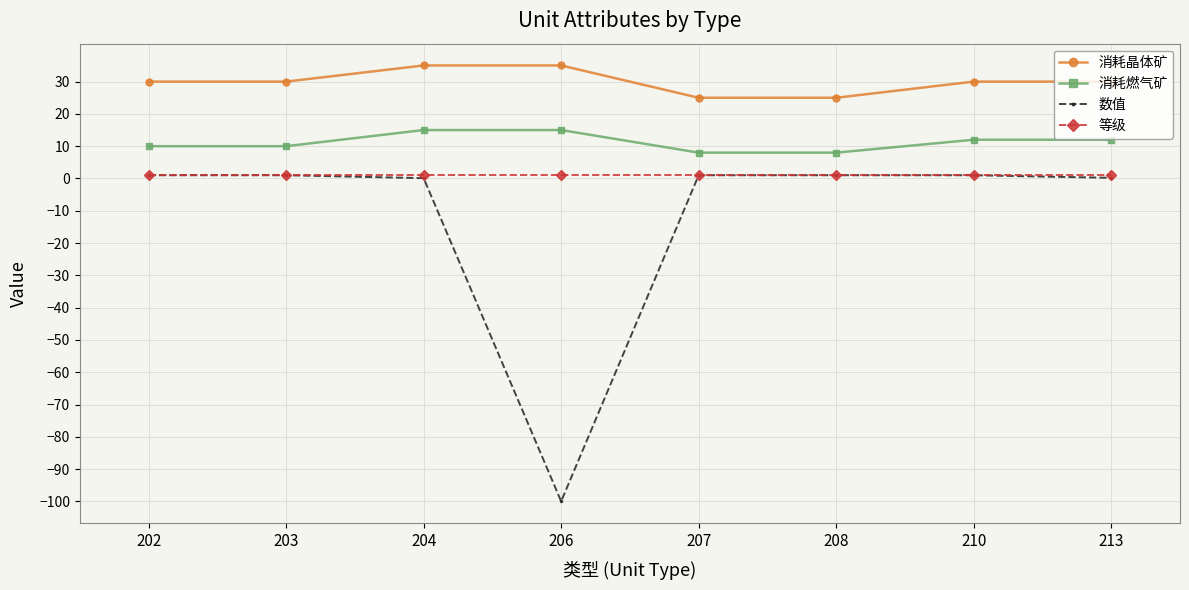

What is the average value of the 数值 series?

-11.8